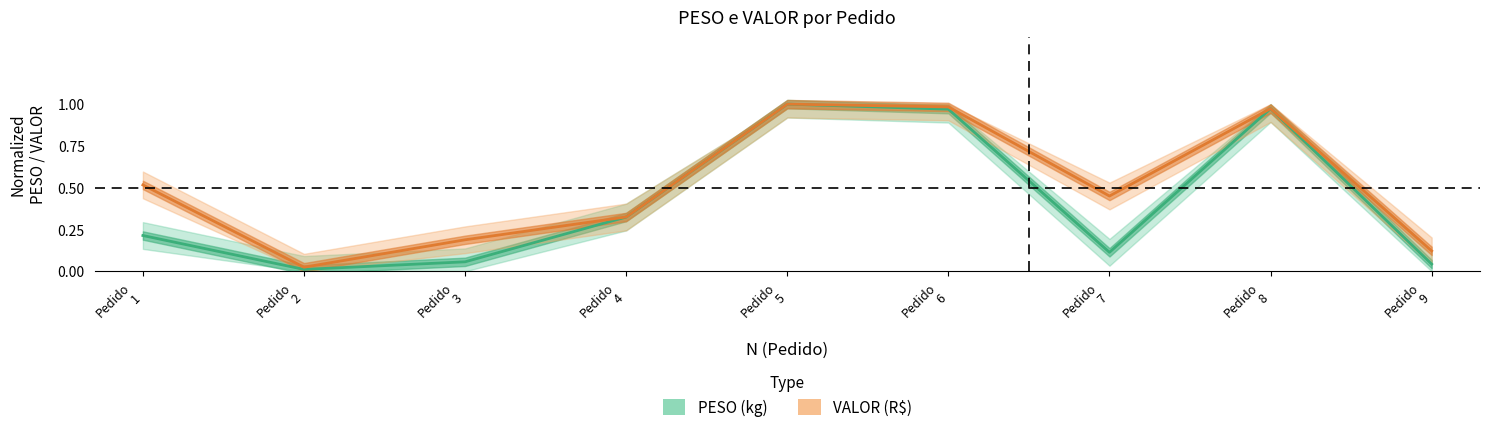

Reading left to right, transcribe all the data shown in this chart.

PESO: 0.2	0.0	0.1	0.3	1.0	1.0	0.1	1.0	0.0
VALOR: 0.5	0.0	0.2	0.3	1.0	1.0	0.5	1.0	0.1